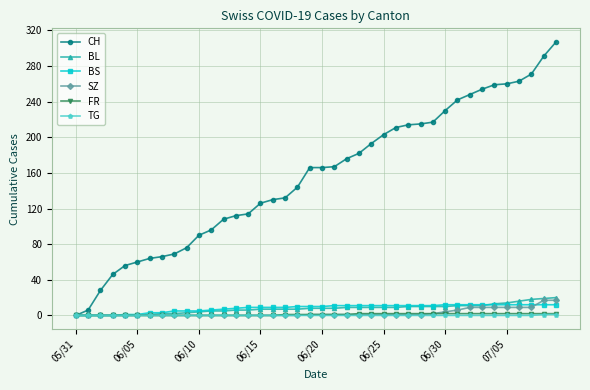

What is the maximum value shown in the chart?

307